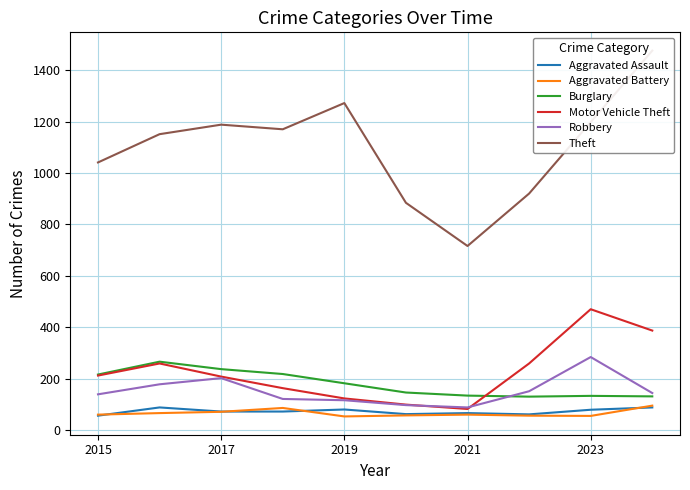

Reading left to right, what are all the values shown in this chart?

Aggravated Assault: 56	88	72	72	80	62	66	61	79	88
Aggravated Battery: 60	66	71	86	53	57	60	56	55	95
Burglary: 216	266	237	218	182	146	134	130	133	131
Motor Vehicle Theft: 212	259	208	163	123	99	82	259	470	387
Robbery: 139	178	202	121	116	97	88	151	284	144
Theft: 1041	1151	1188	1170	1272	884	716	920	1198	1476